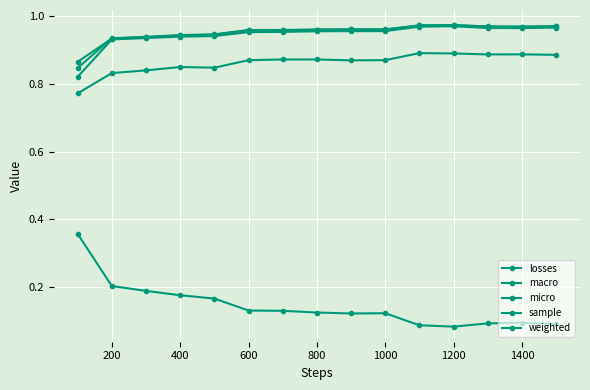

How many distinct data groups are displayed?

5